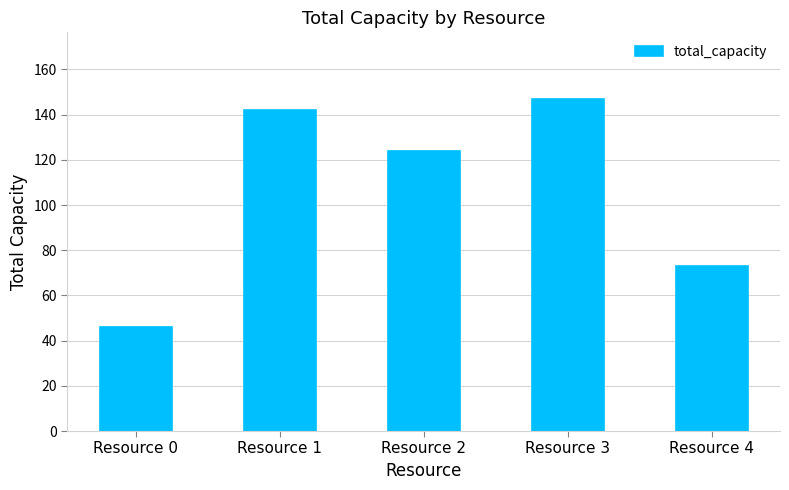

What is the minimum value shown in the chart?

46